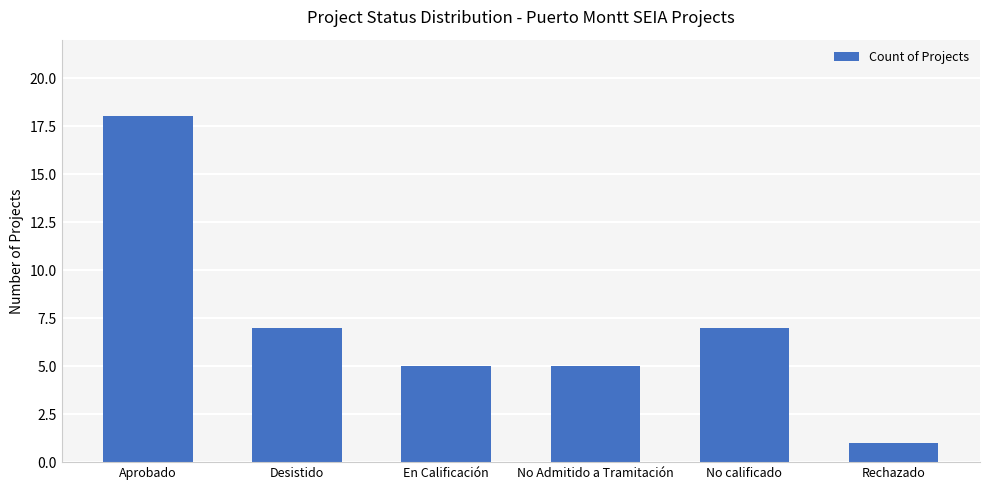

The chart shows a value of 18 at Aprobado. True or false?

True